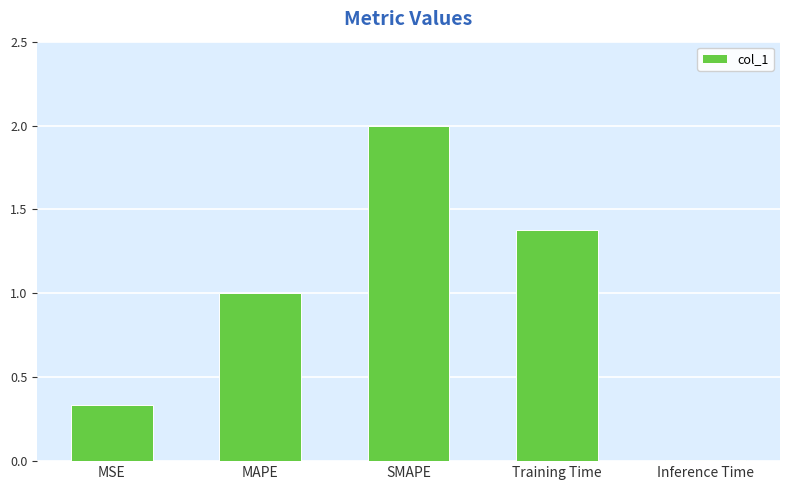

True or false: the data shows 1.0 at MAPE.

True